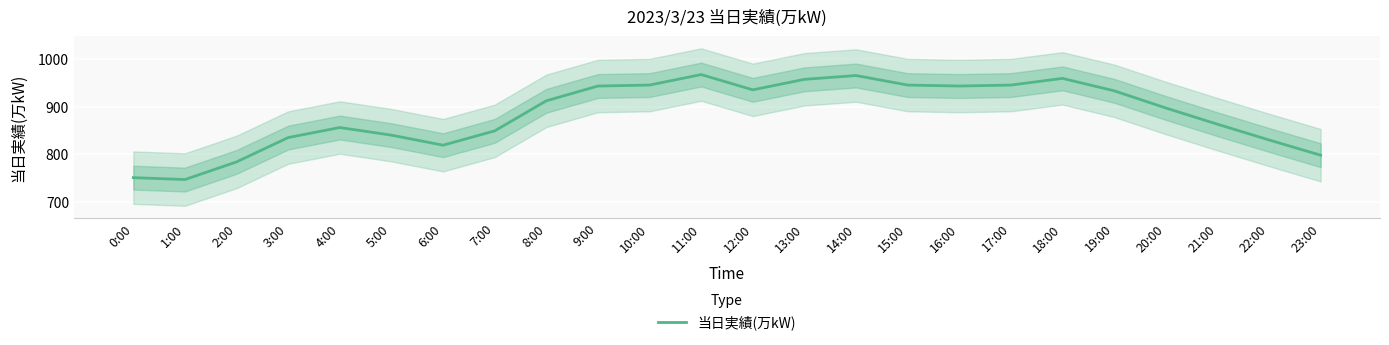

What is the change in value from 6:00 to 15:00?

+126